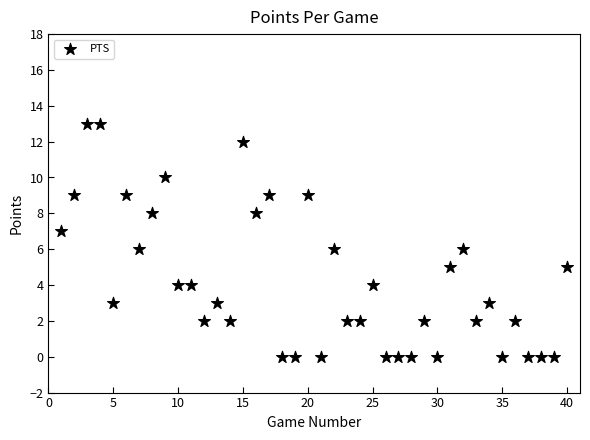

What is the range of Y values (max minus min)?

13